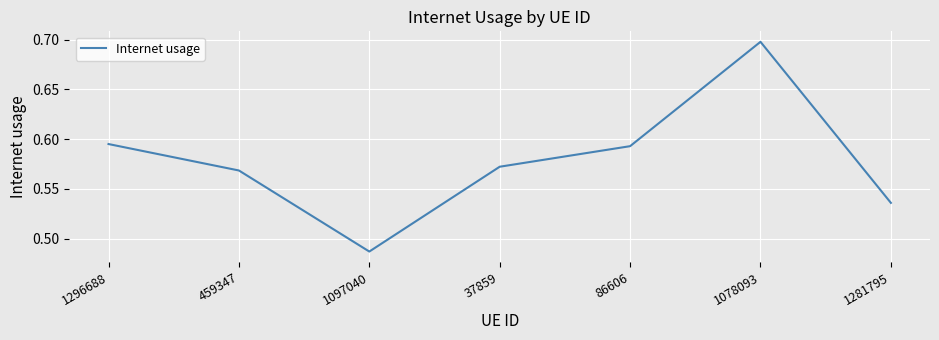

At which category does the data reach its first local valley?

1097040